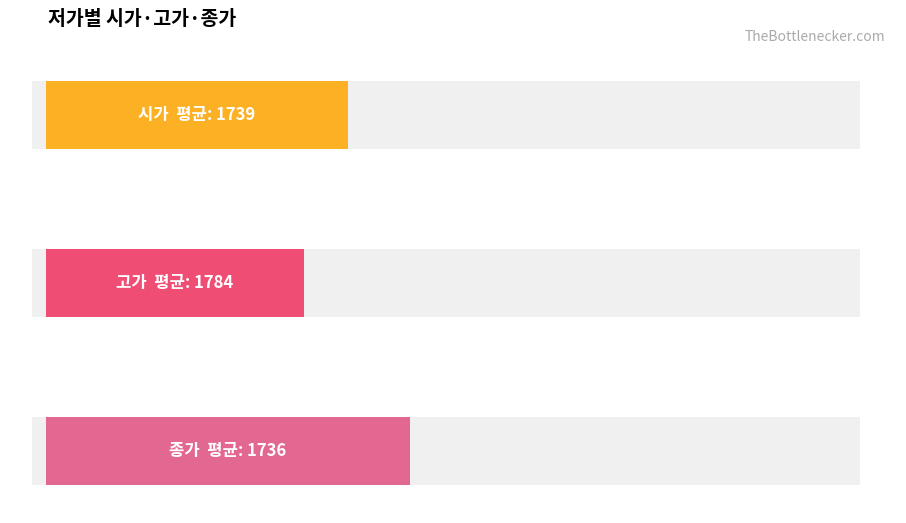

What is the maximum value for 시가?

1835